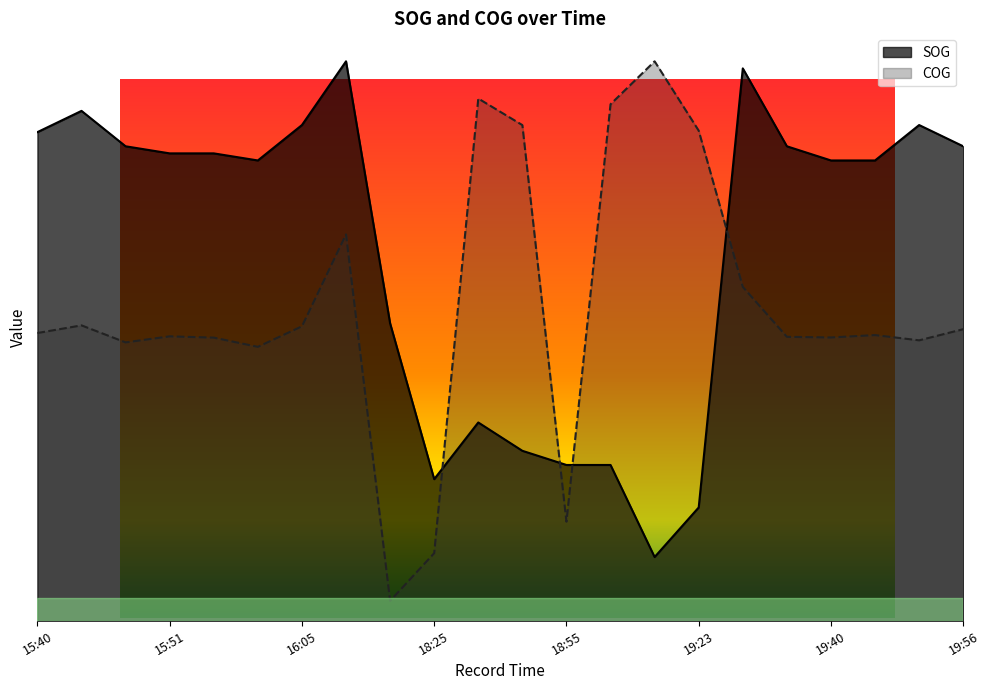

What is the average value of the SOG series?

0.7